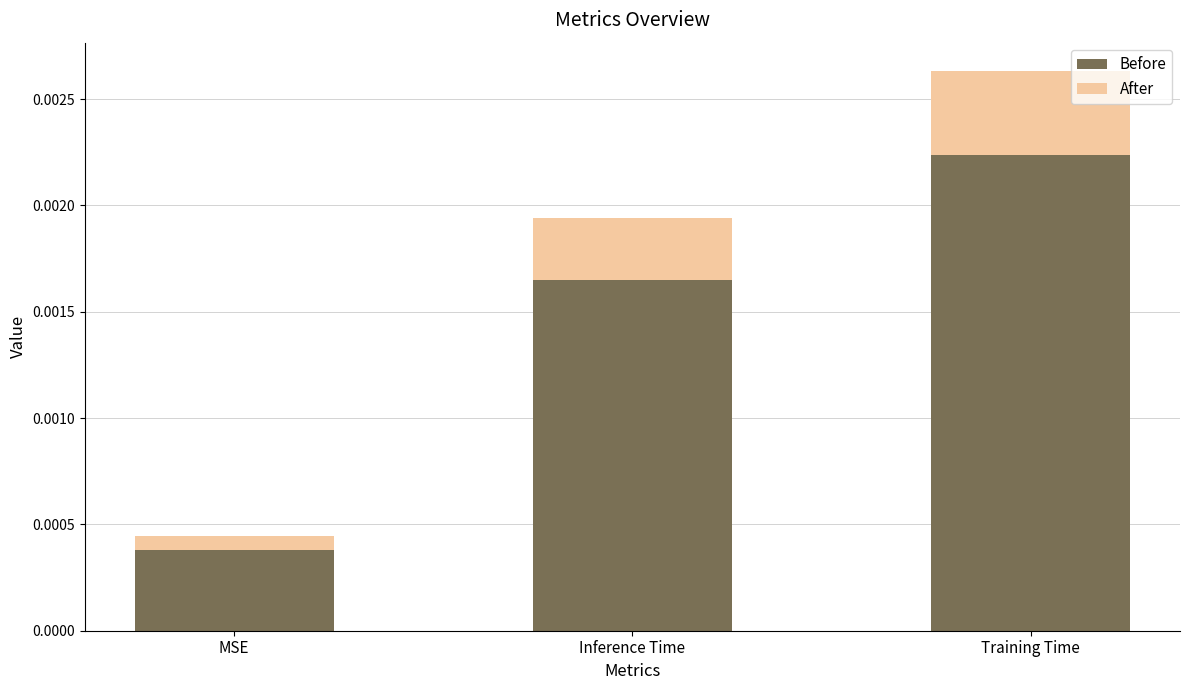

Count the Before values in the range 0 to 1.

3